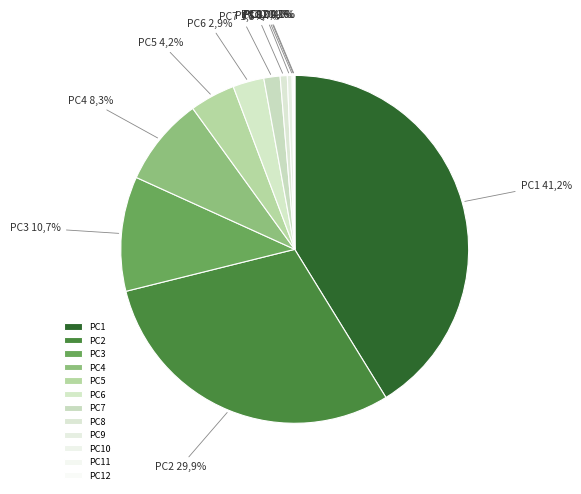

Is the sum of PC5 and PC3 greater than half?

No